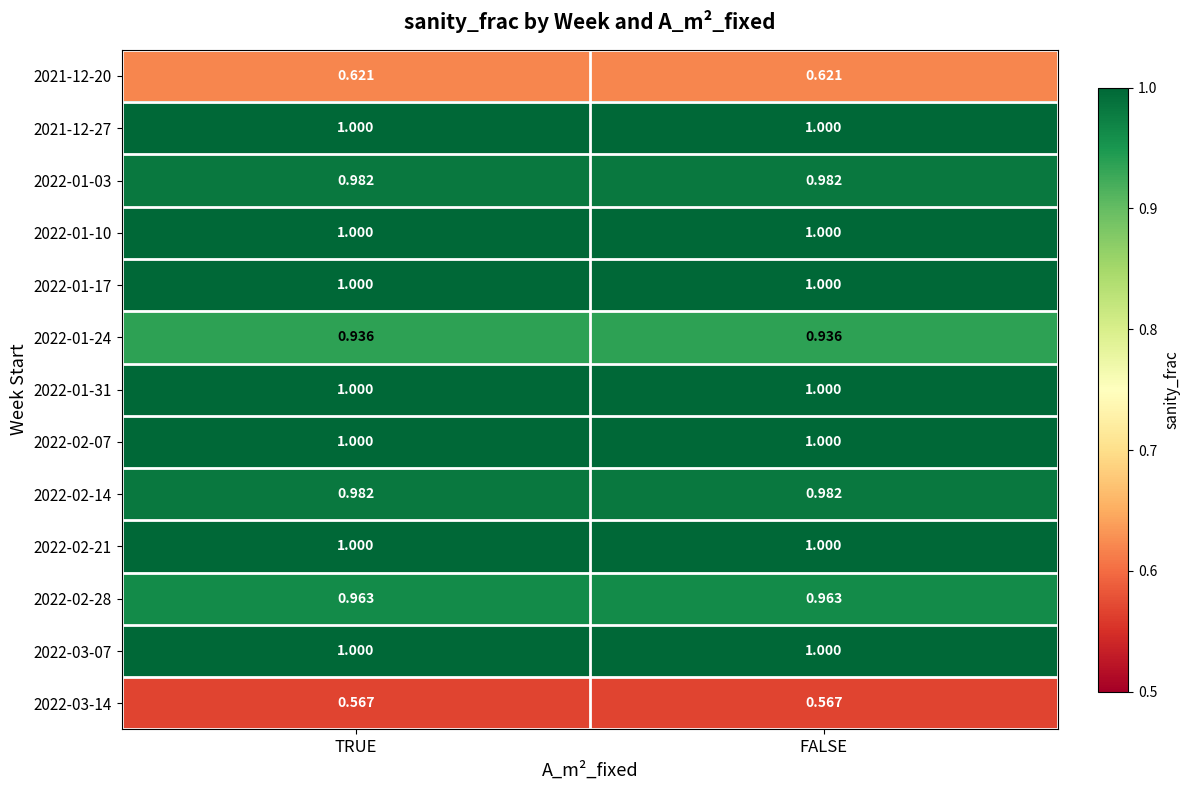

Is the value of 2022-01-31 at FALSE greater than the value of 2022-03-14 at TRUE?

Yes